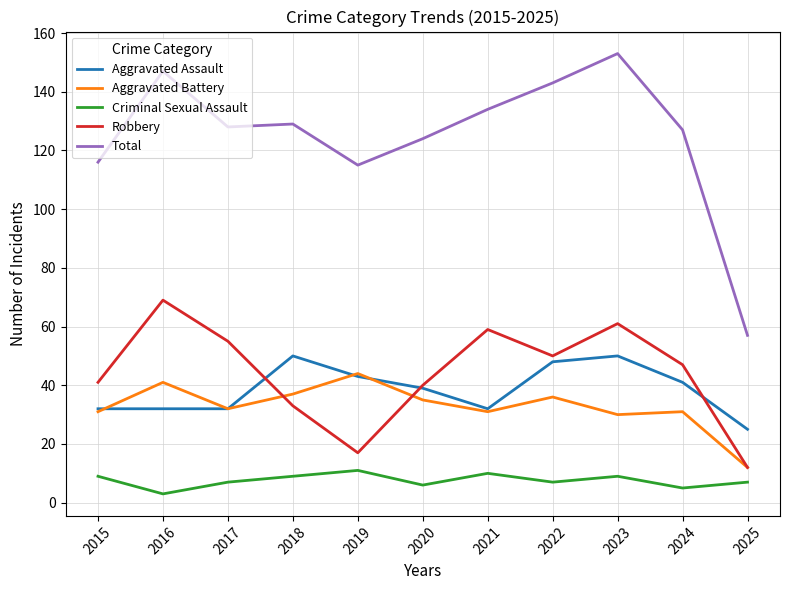

Which series changed the most between 2019 and 2020?

Robbery